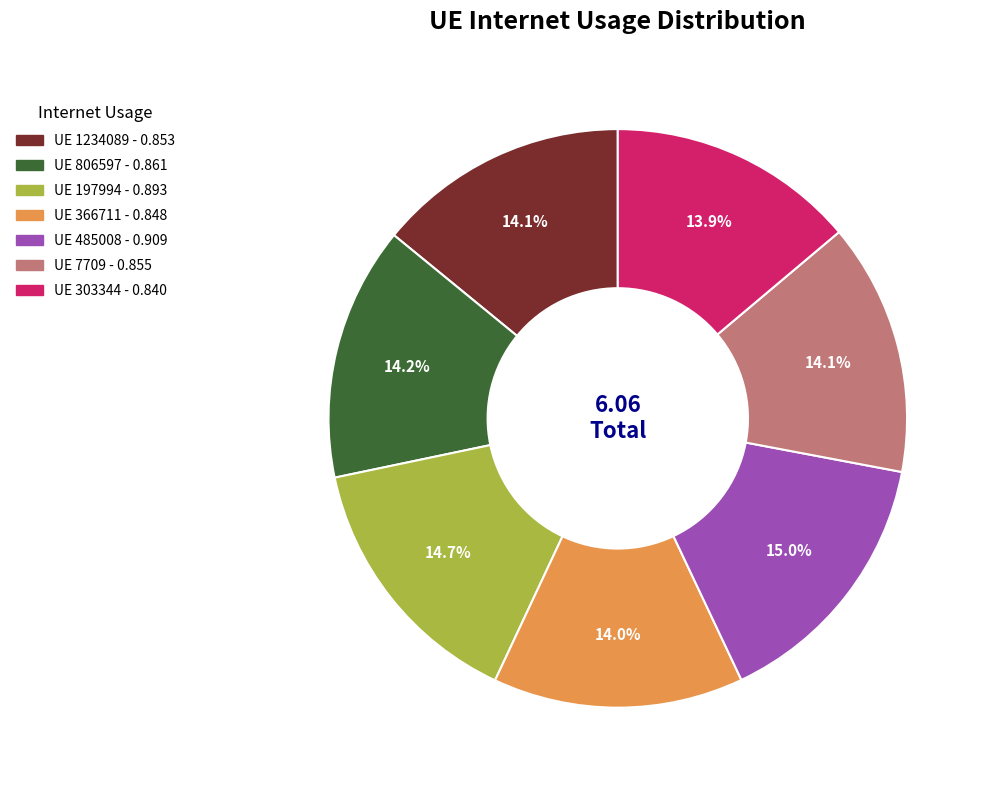

Is there any slice that represents more than half of the pie?

No